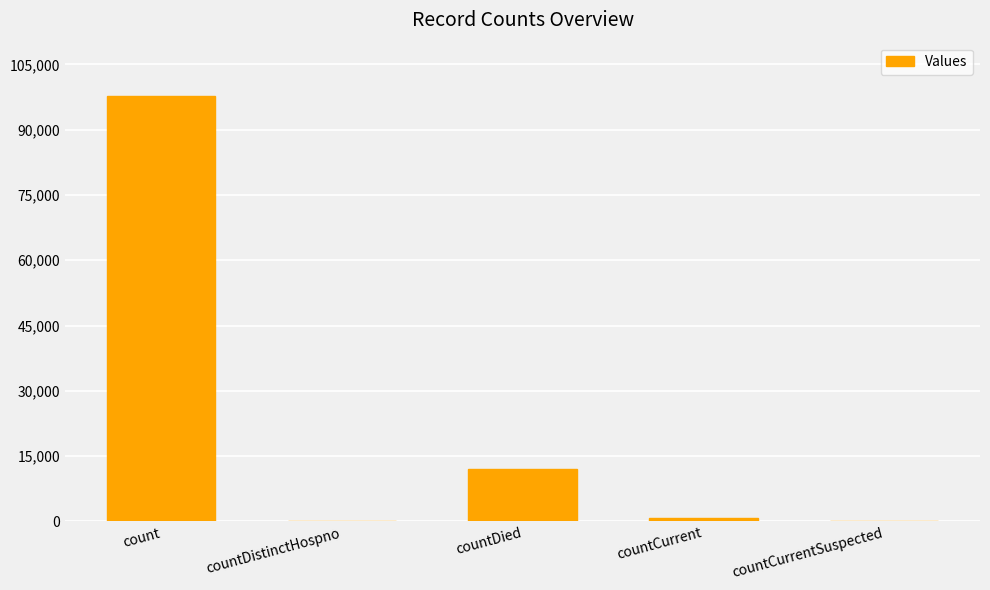

At which label is the value closest to 48874?

countDied